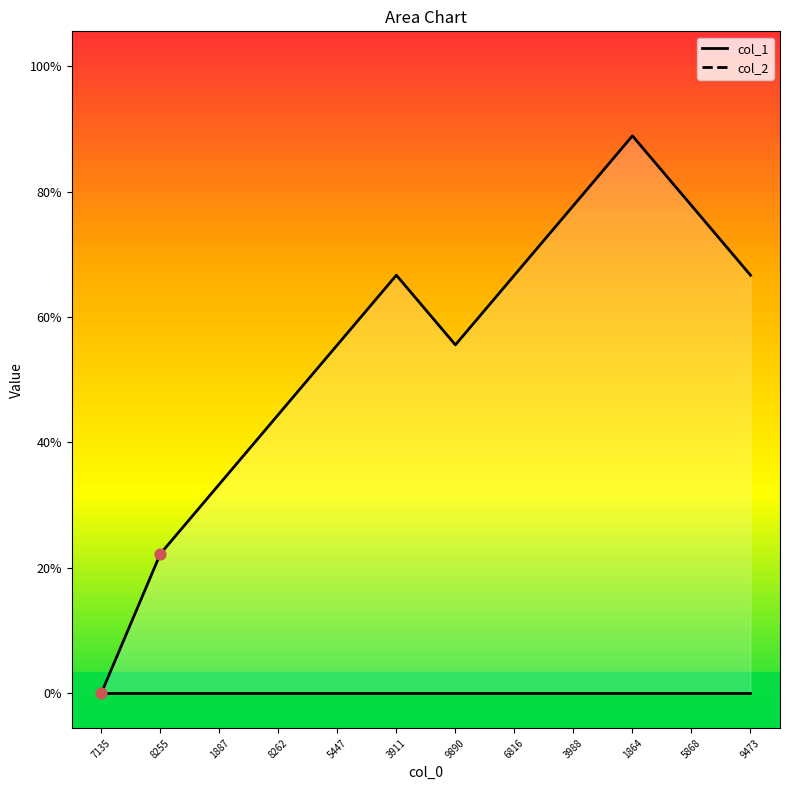

Between 5868 and 9890, which is larger?

5868